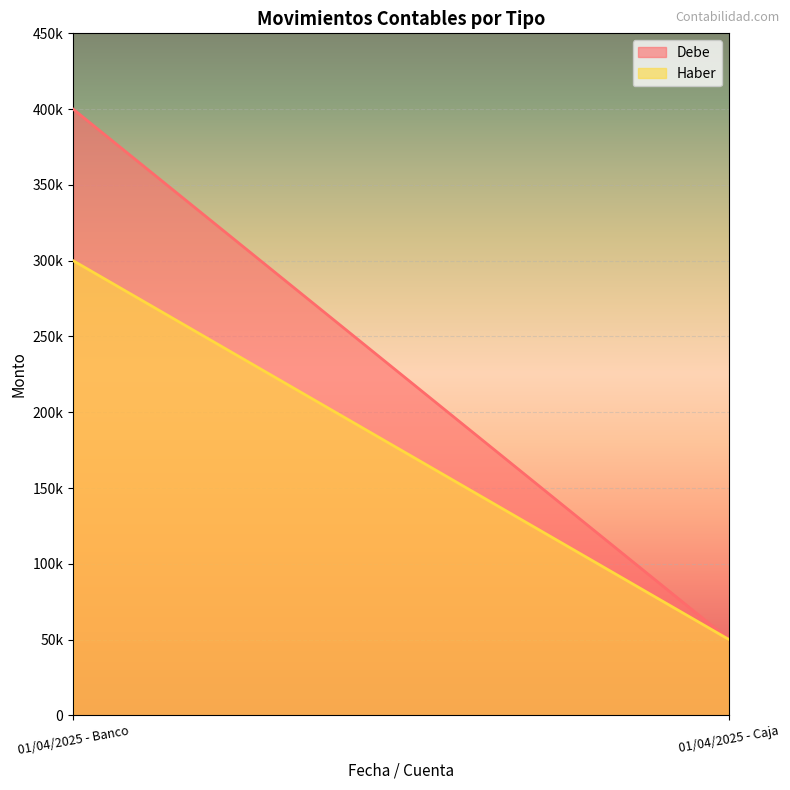

How many lines are shown in the chart?

2